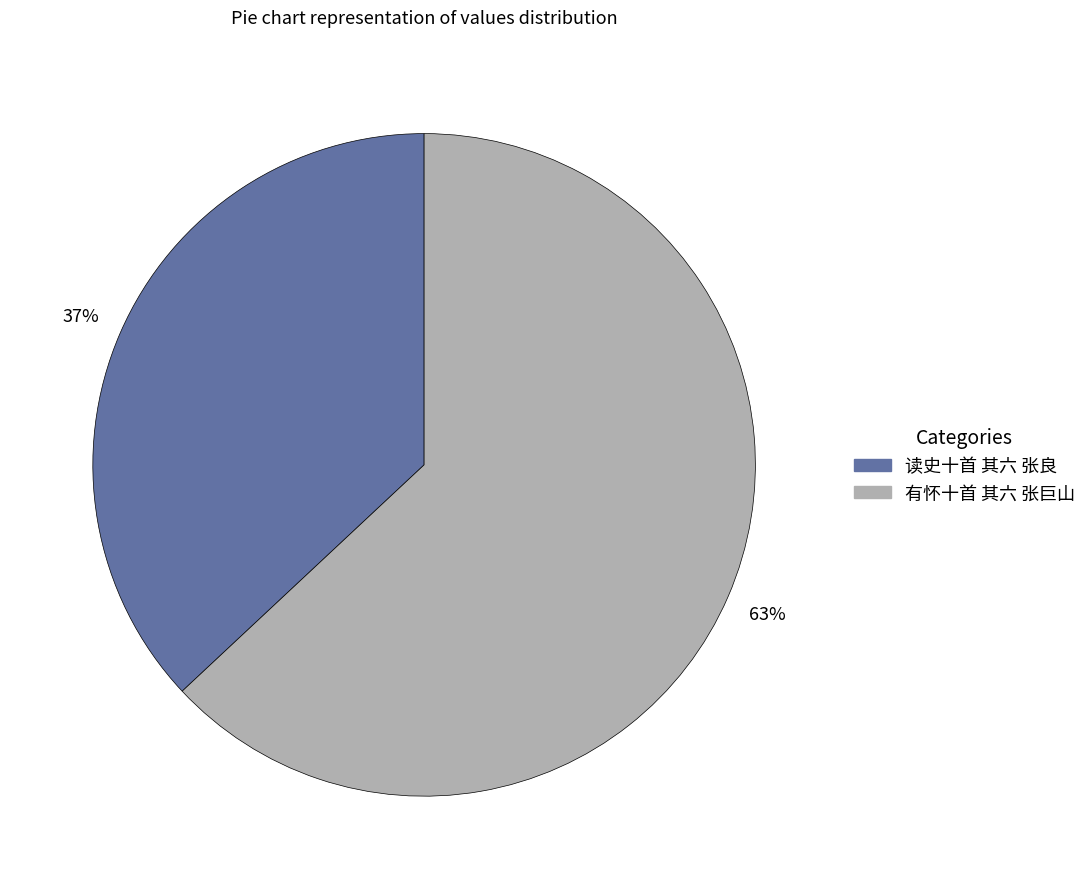

Which category has the biggest portion of the pie?

有怀十首 其六 张巨山